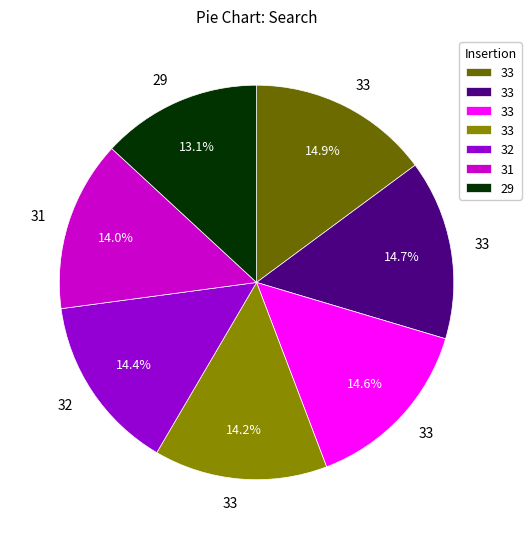

Is there any slice that represents more than half of the pie?

No